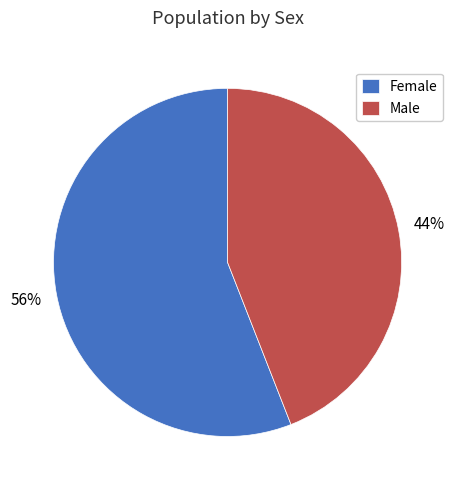

To the nearest percent, what is the difference between the Female and Male slice percentages?

12%